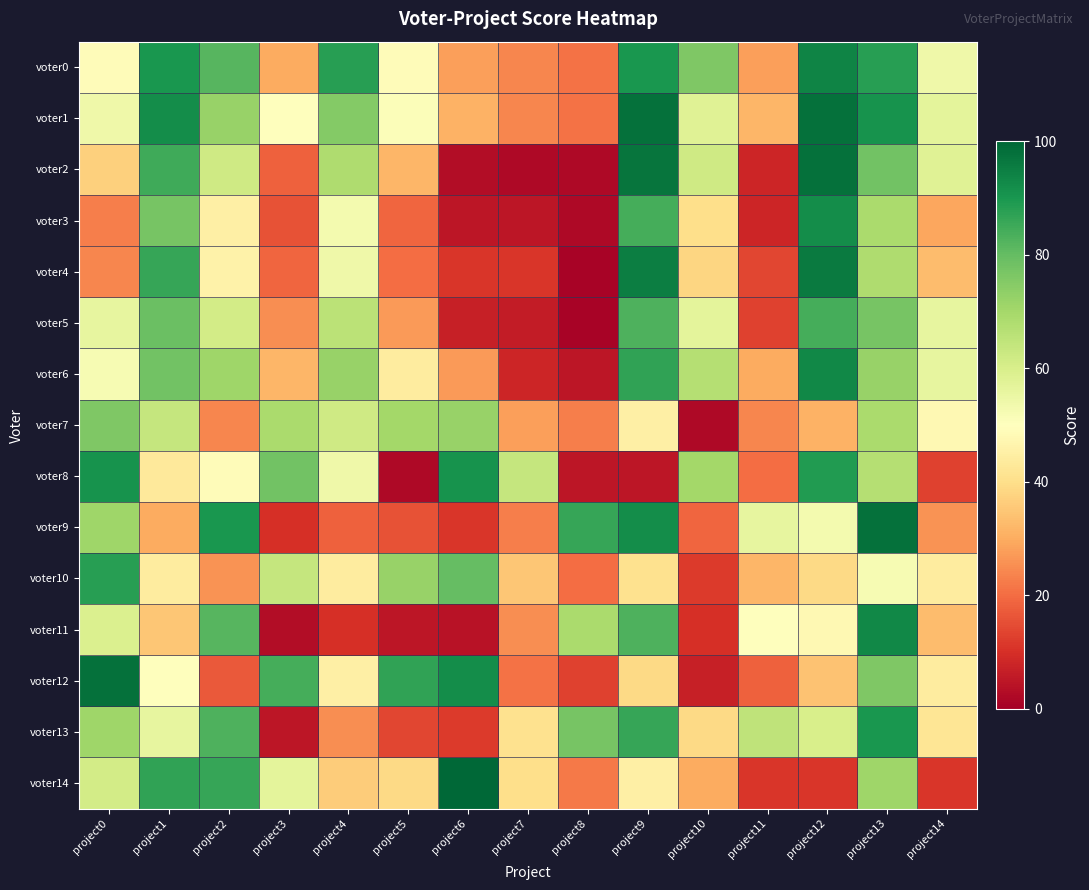

Which has a higher value, project5 or project4?

project4